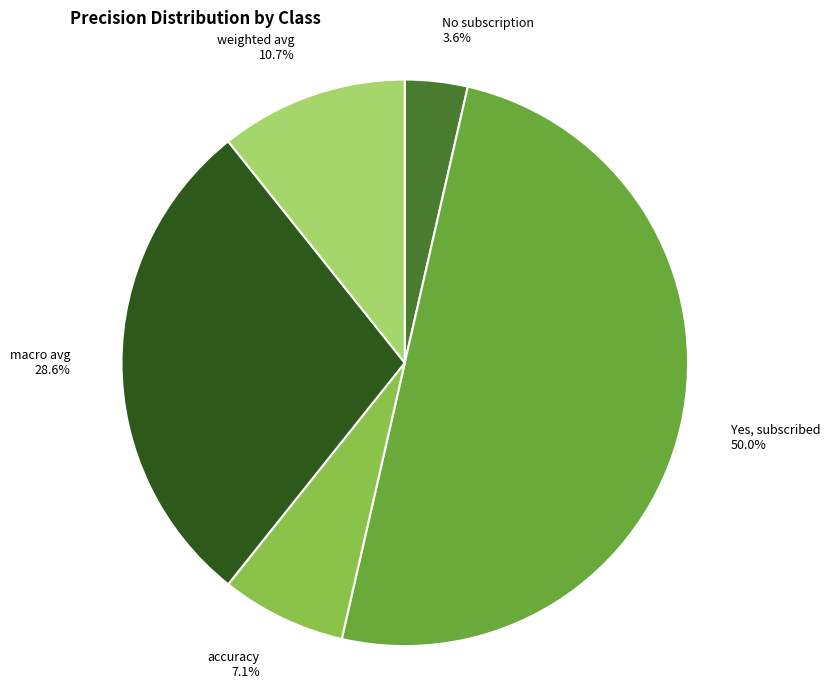

Rank the categories by value from lowest to highest.

No subscription, accuracy, weighted avg, macro avg, Yes, subscribed